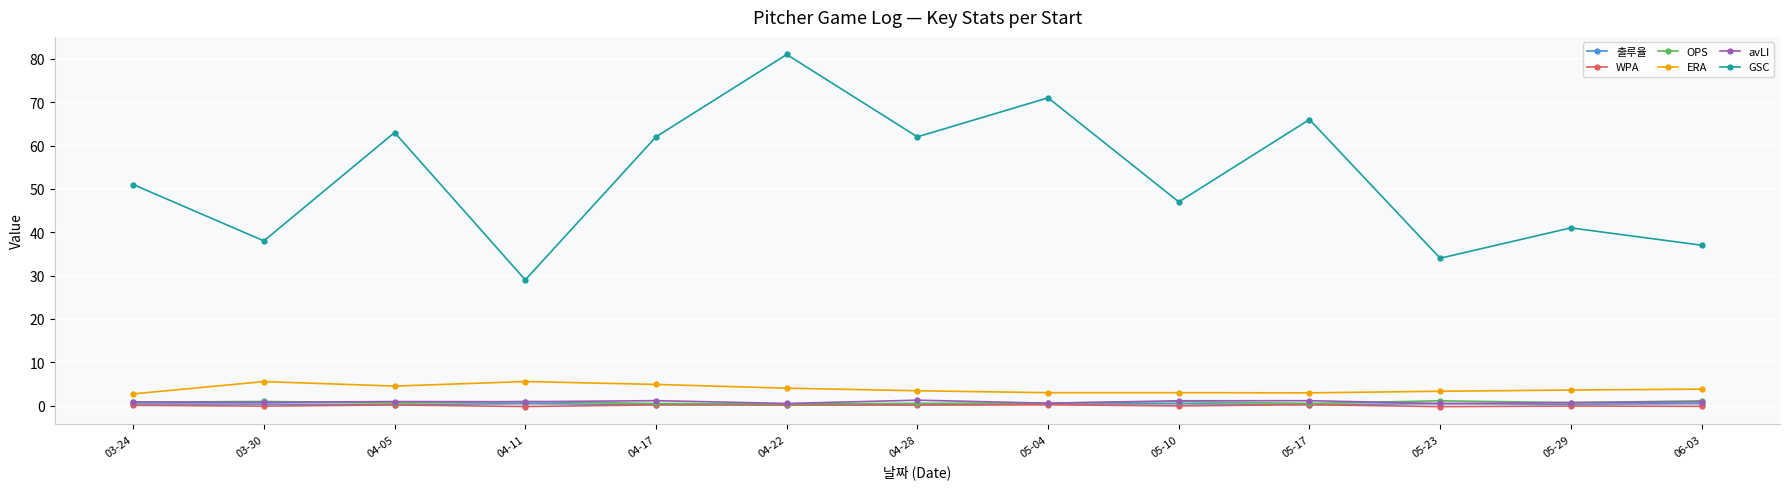

What is the average value of the OPS series?

0.7